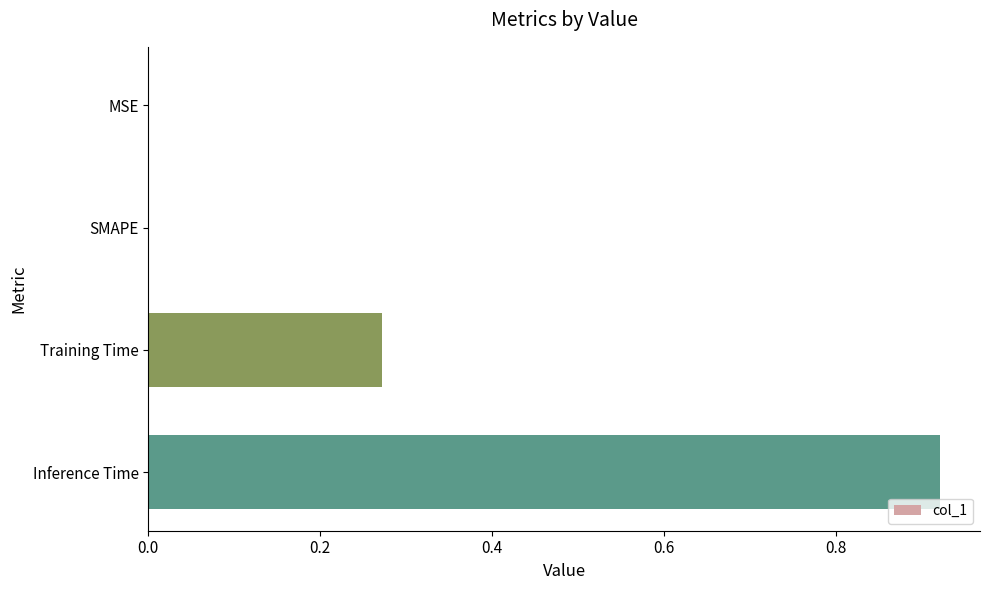

What is the sum of all values?

1.2